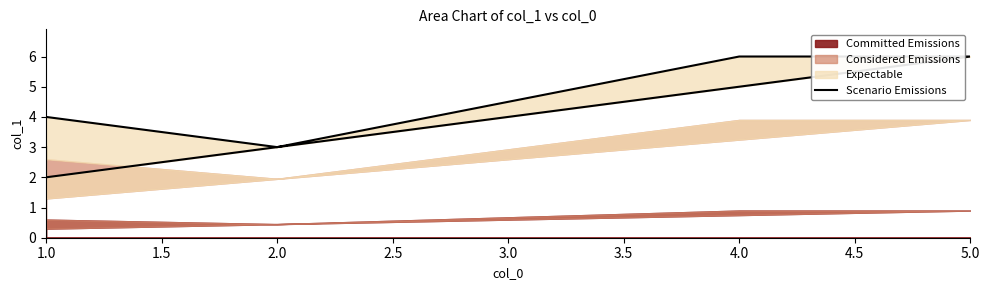

What is the greatest value displayed?

6